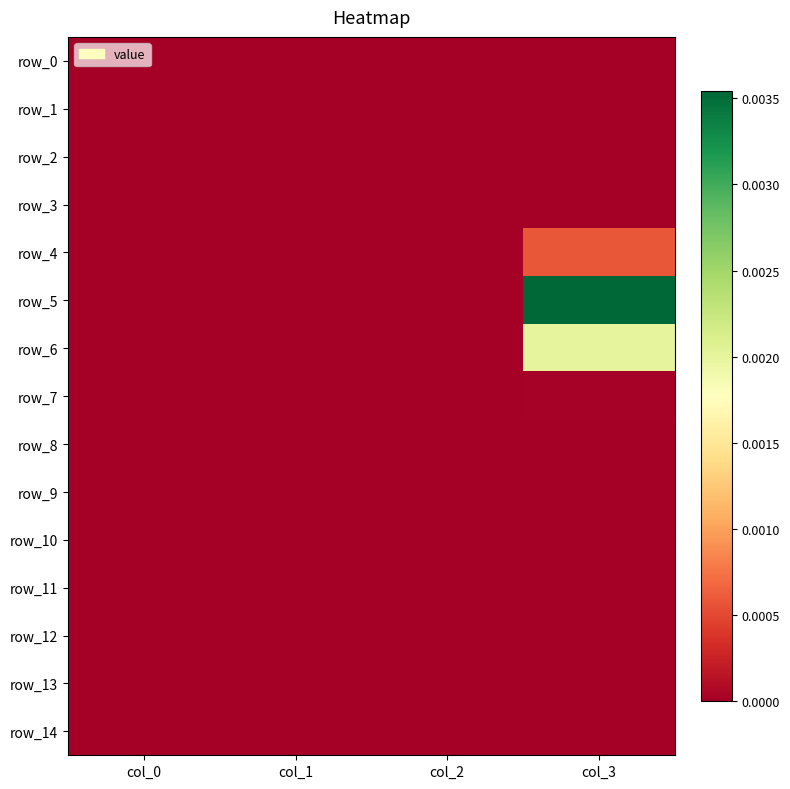

Count the number of categories in the chart.

4